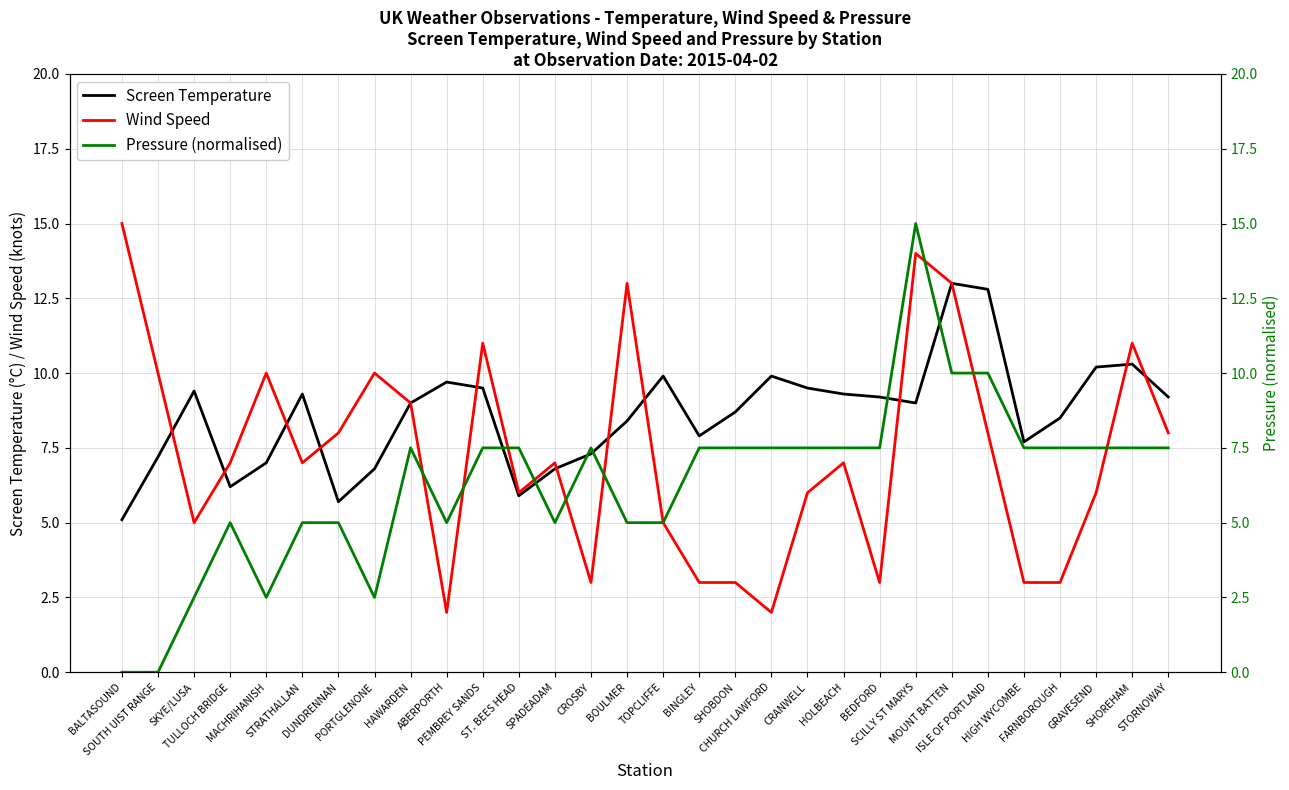

What is the greatest value displayed?

15.0